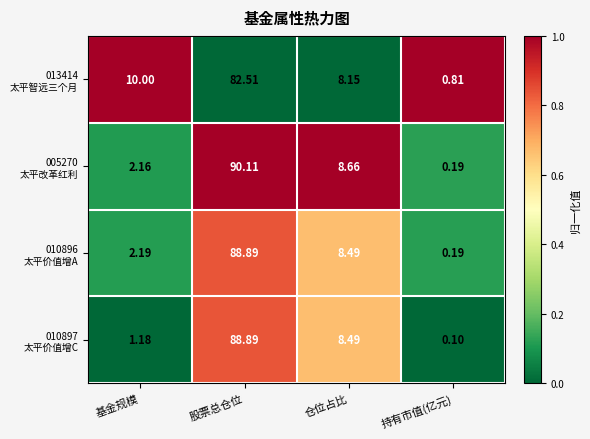

At which category is the sum across all series the highest?

股票总仓位